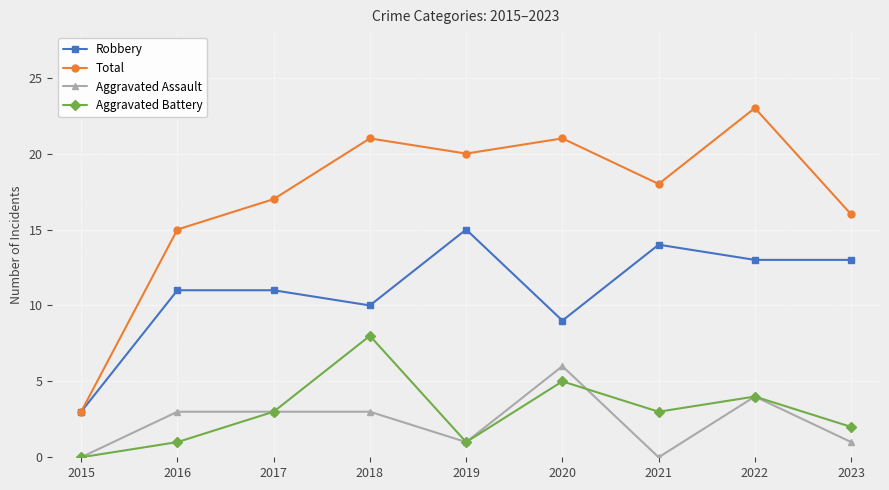

What is the difference between the maximum and minimum values in the Aggravated Battery series?

8